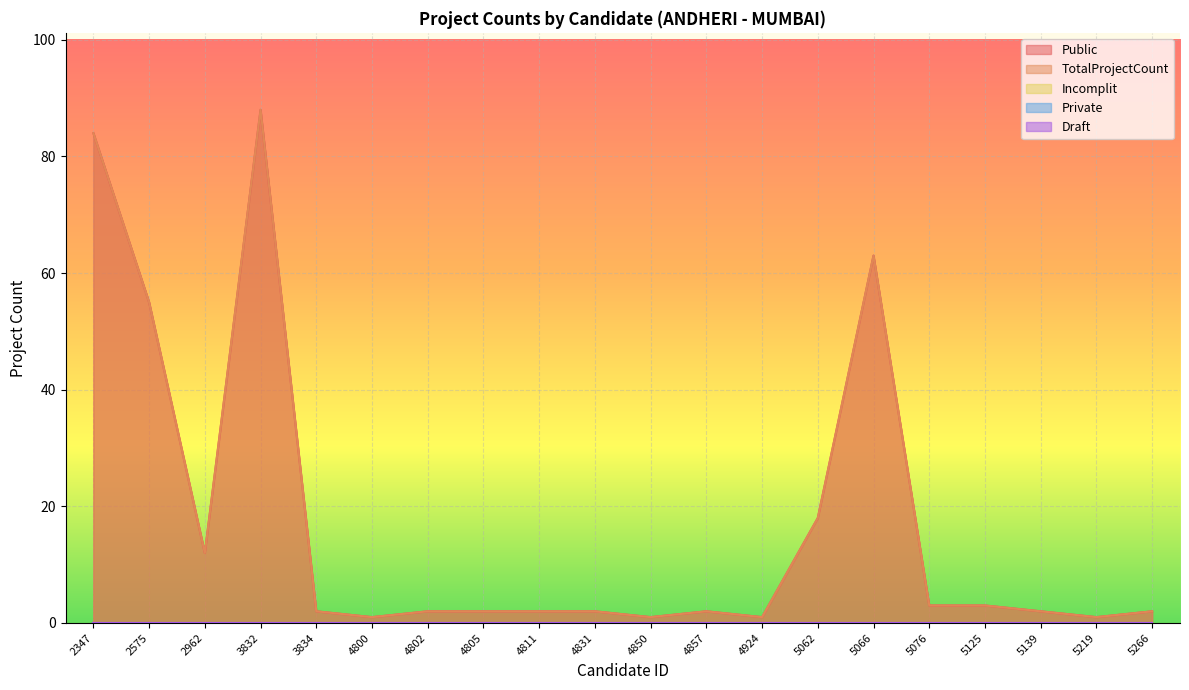

Which category has the lowest value across all series?

2347